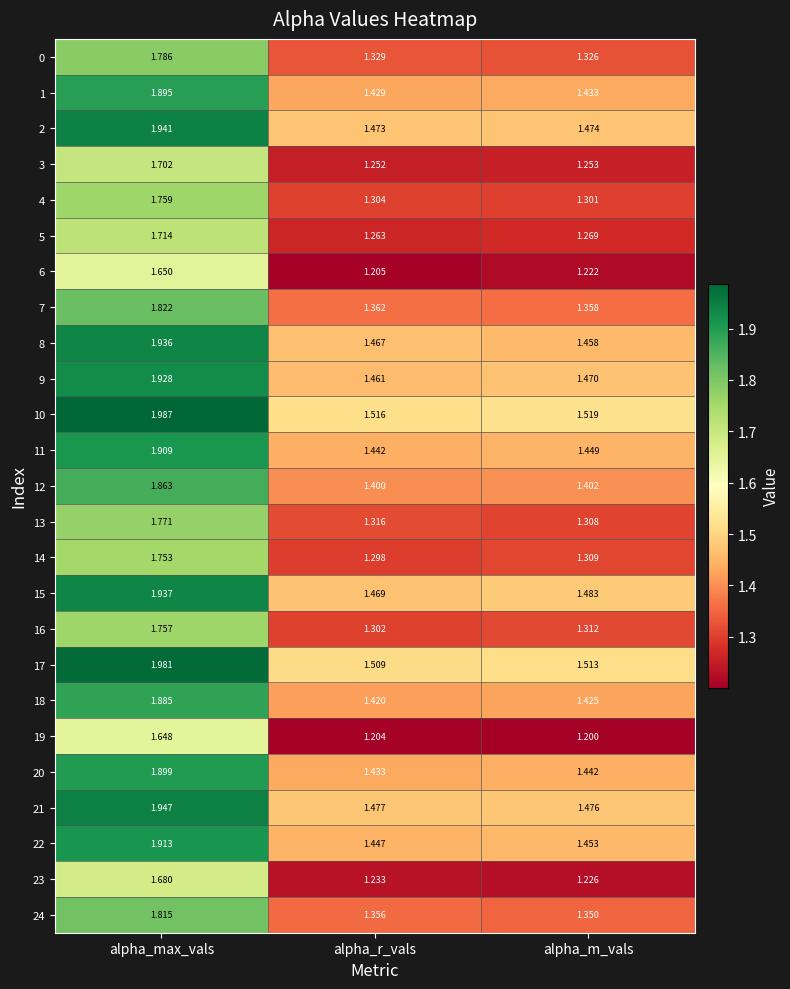

What is the smallest value displayed?

1.2